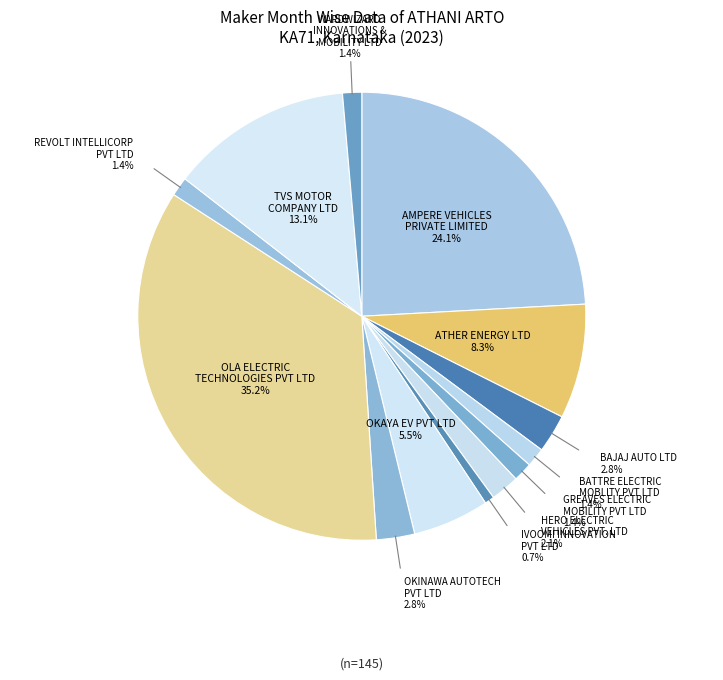

Is GREAVES ELECTRIC MOBILITY PVT LTD the majority of the pie?

No